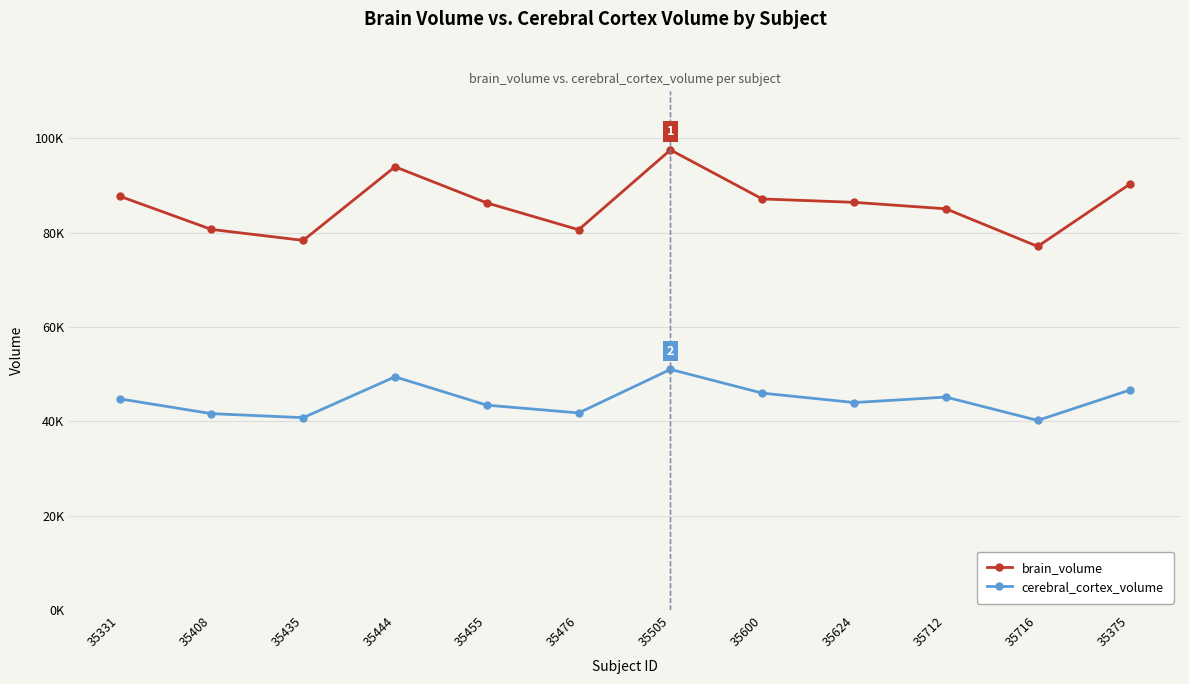

Does the chart have visible grid lines?

Yes